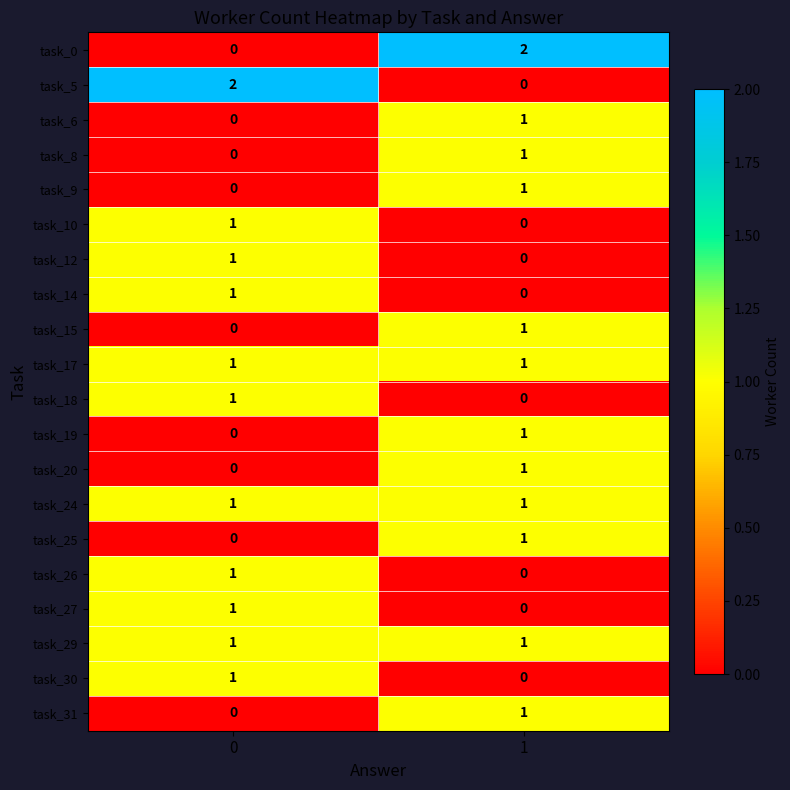

List the labels in order of task_27 value, smallest first.

1, 0